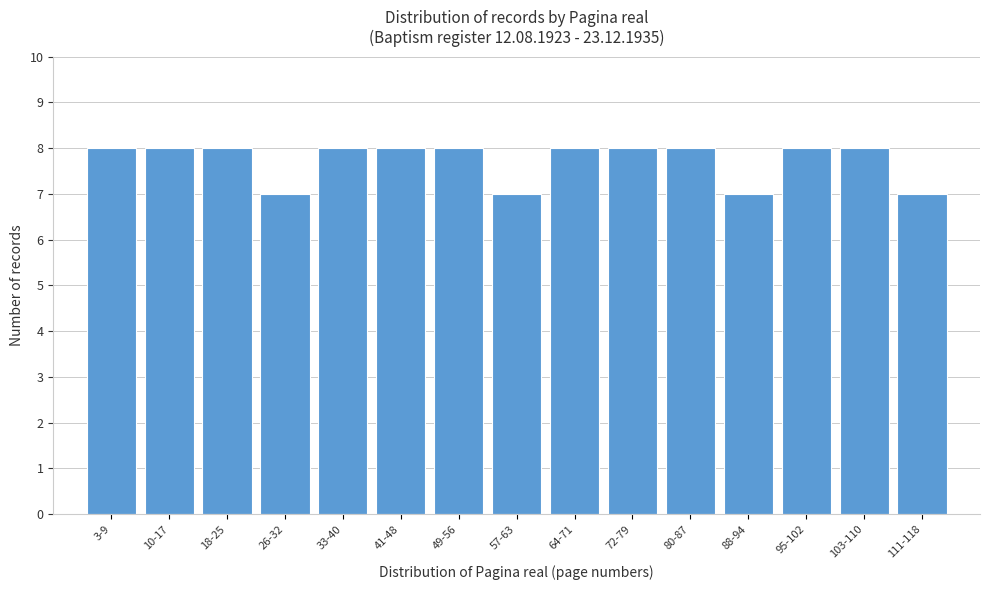

Reading right to left, what are all the values shown in this chart?

7	8	8	7	8	8	8	7	8	8	8	7	8	8	8